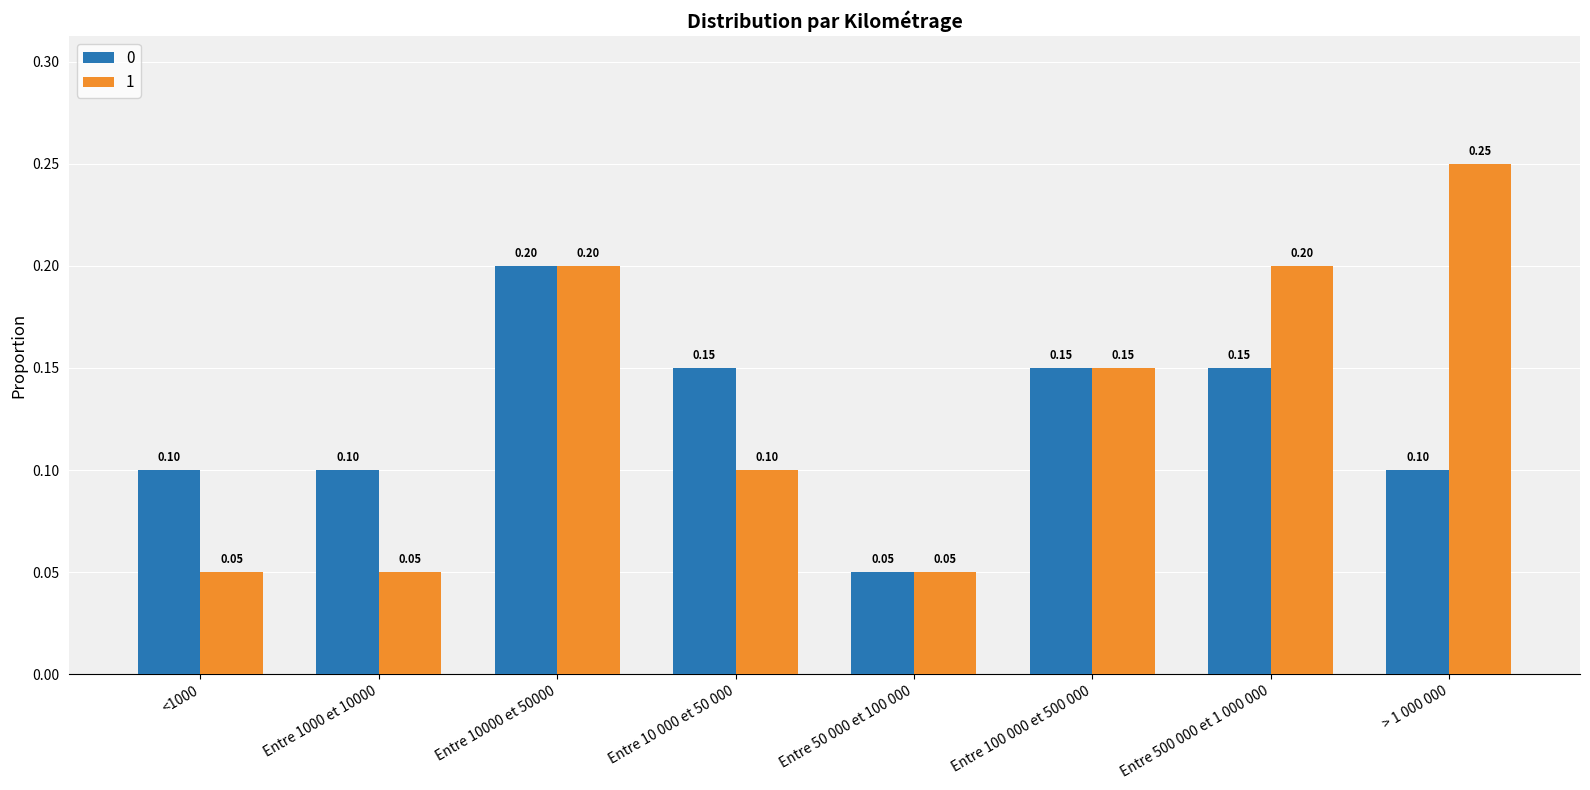

Is the value of 0 at <1000 greater than the value of 1 at Entre 1000 et 10000?

Yes